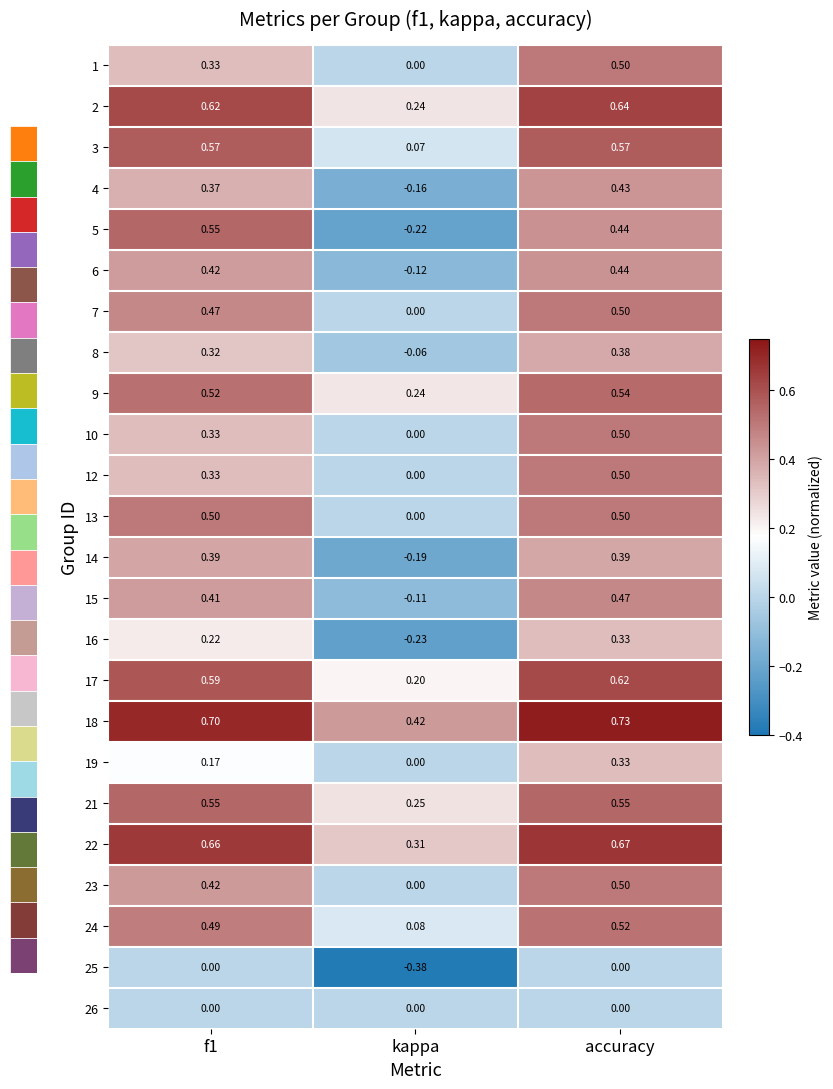

How many distinct data groups are displayed?

24